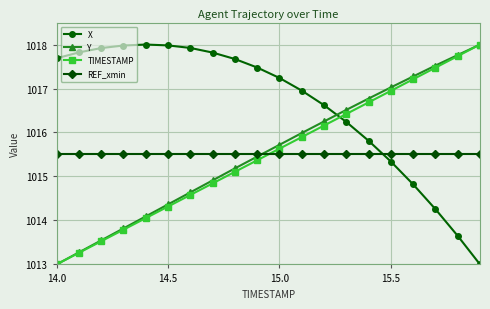

What is the value of the Y point at the 15th from the left?

1016.8